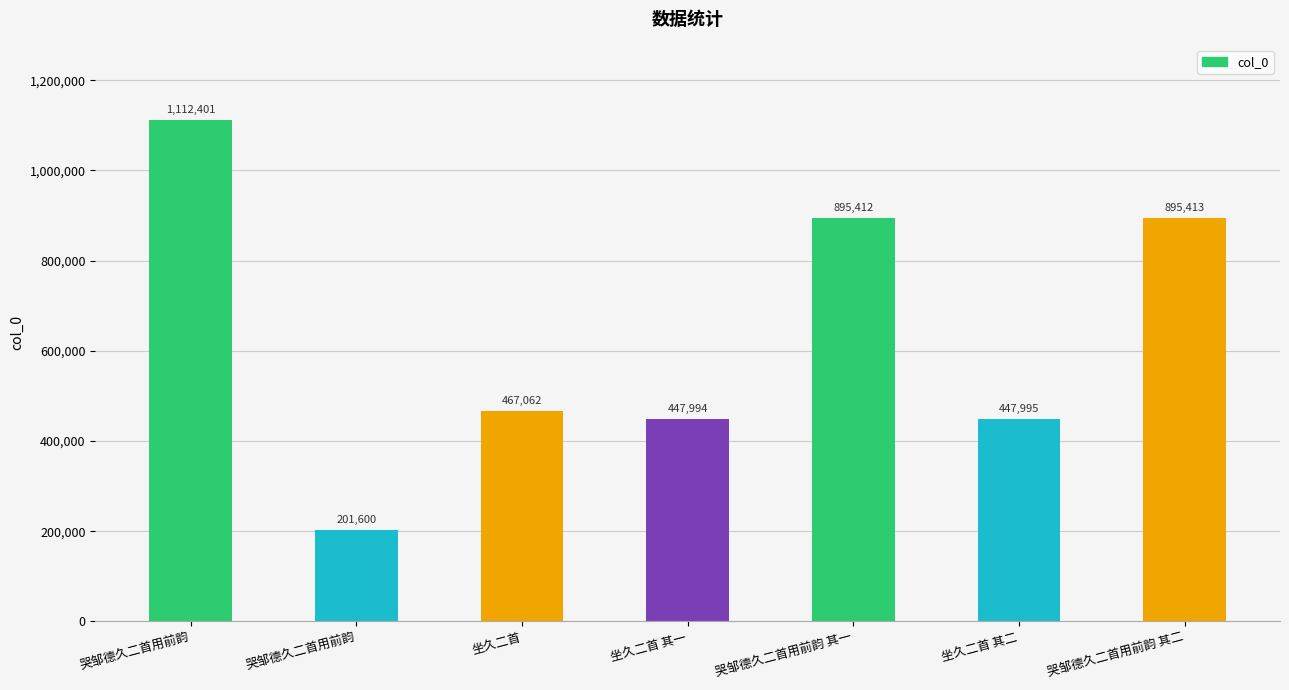

What is the label of the 5th bar from the right?

坐久二首